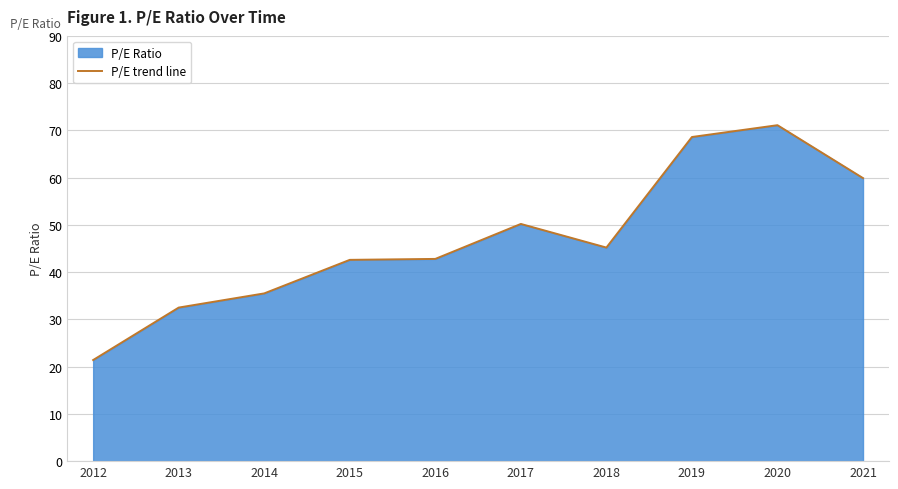

What is the value of the 2nd point from the left?

32.5